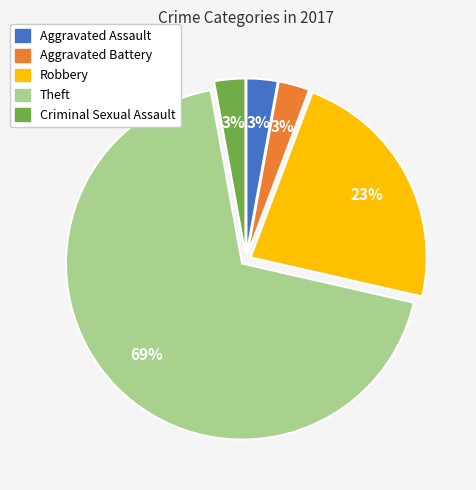

Which slice is the largest?

Theft